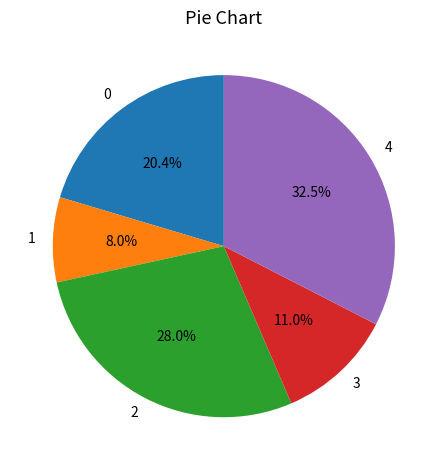

Is there any slice that represents more than half of the pie?

No